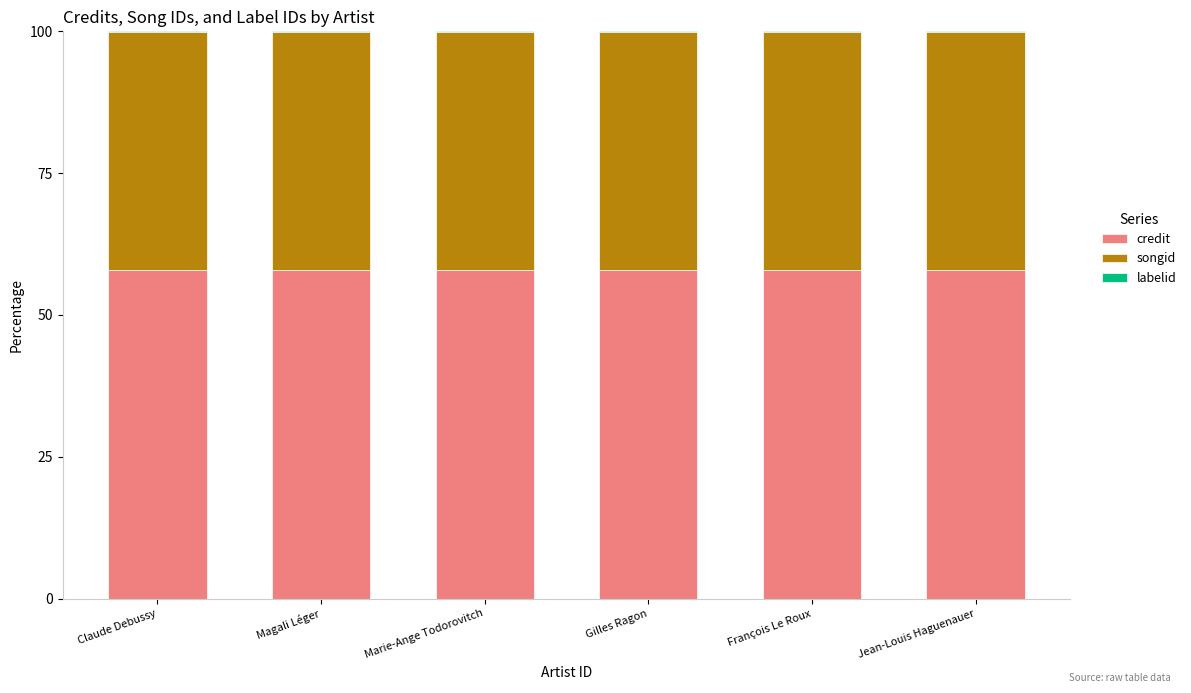

True or false: credit has a value of 57.9 at Jean-Louis Haguenauer.

True